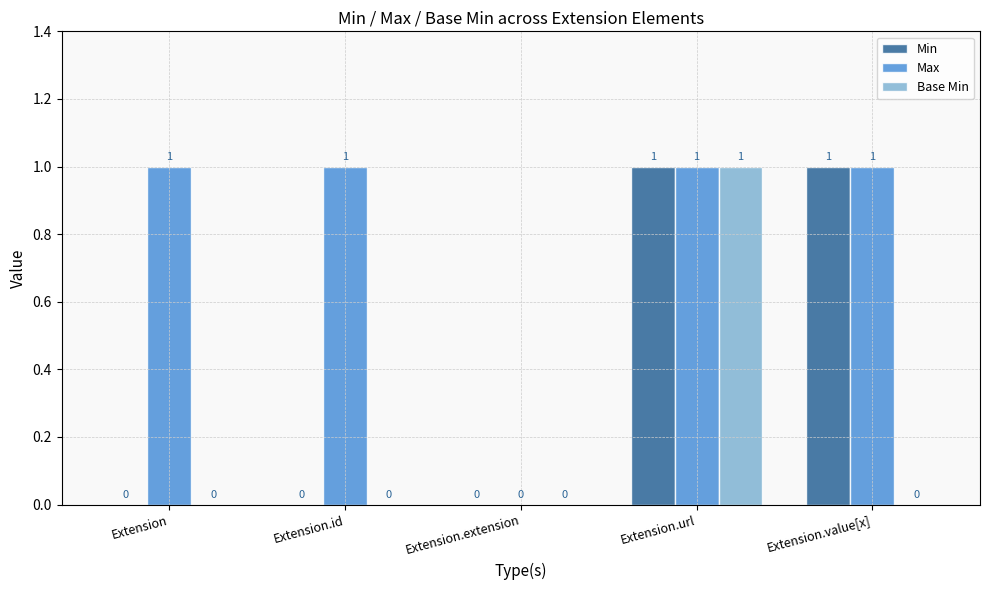

What is the approximate value of Base Min at Extension.url?

1